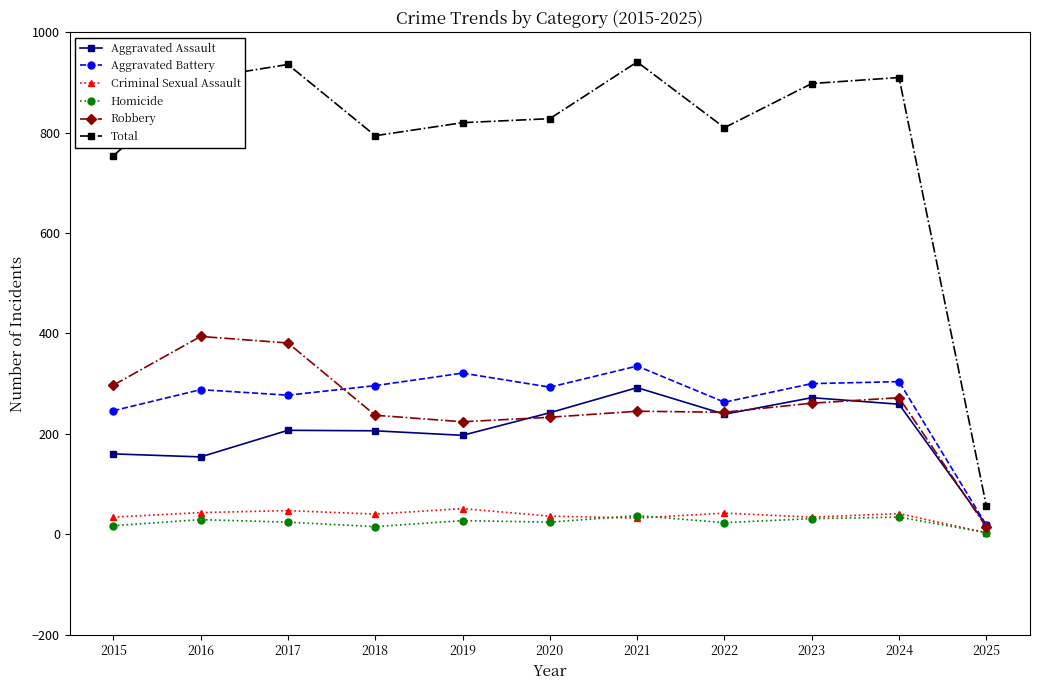

In Total, how many points are higher than both neighbors (excluding endpoints)?

3